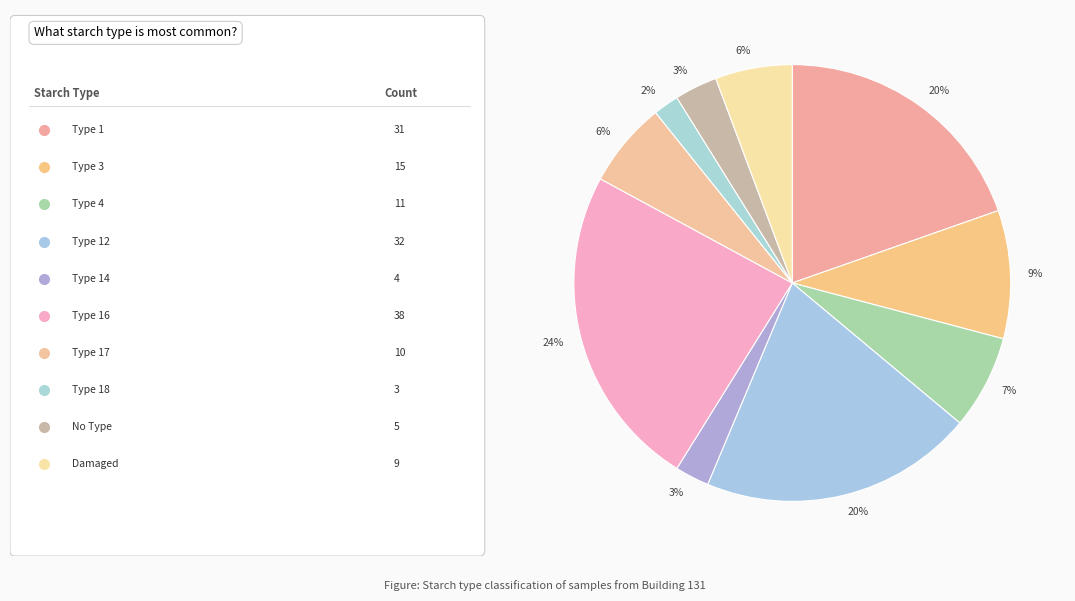

How many slices are in this pie chart?

10